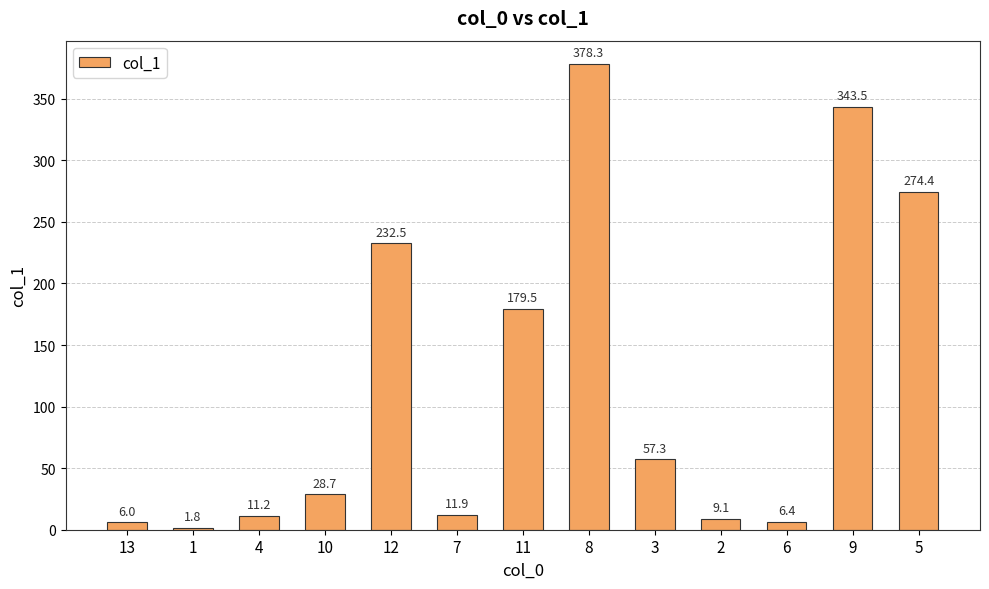

Between 3 and 9, which is larger?

9